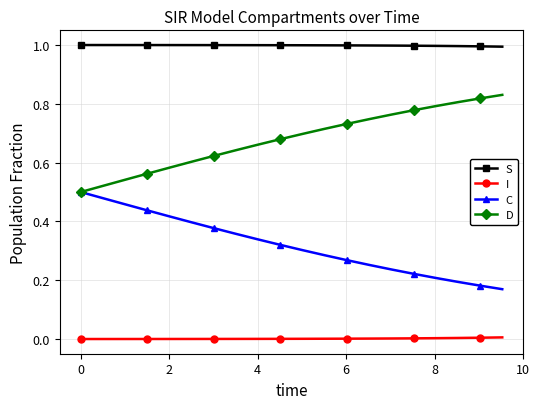

True or false: I and S intersect in this chart.

False